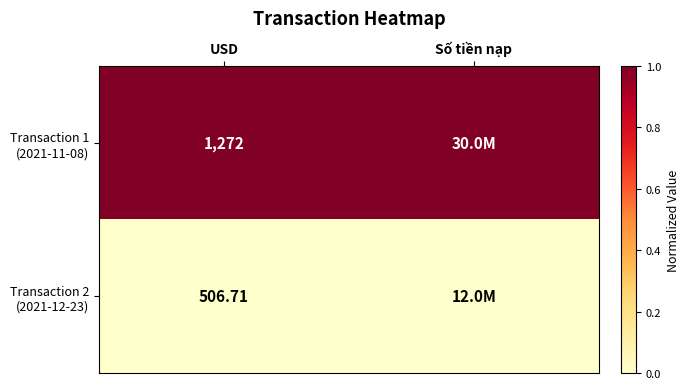

What is the spread (max minus min) of values at Số tiền nạp?

1